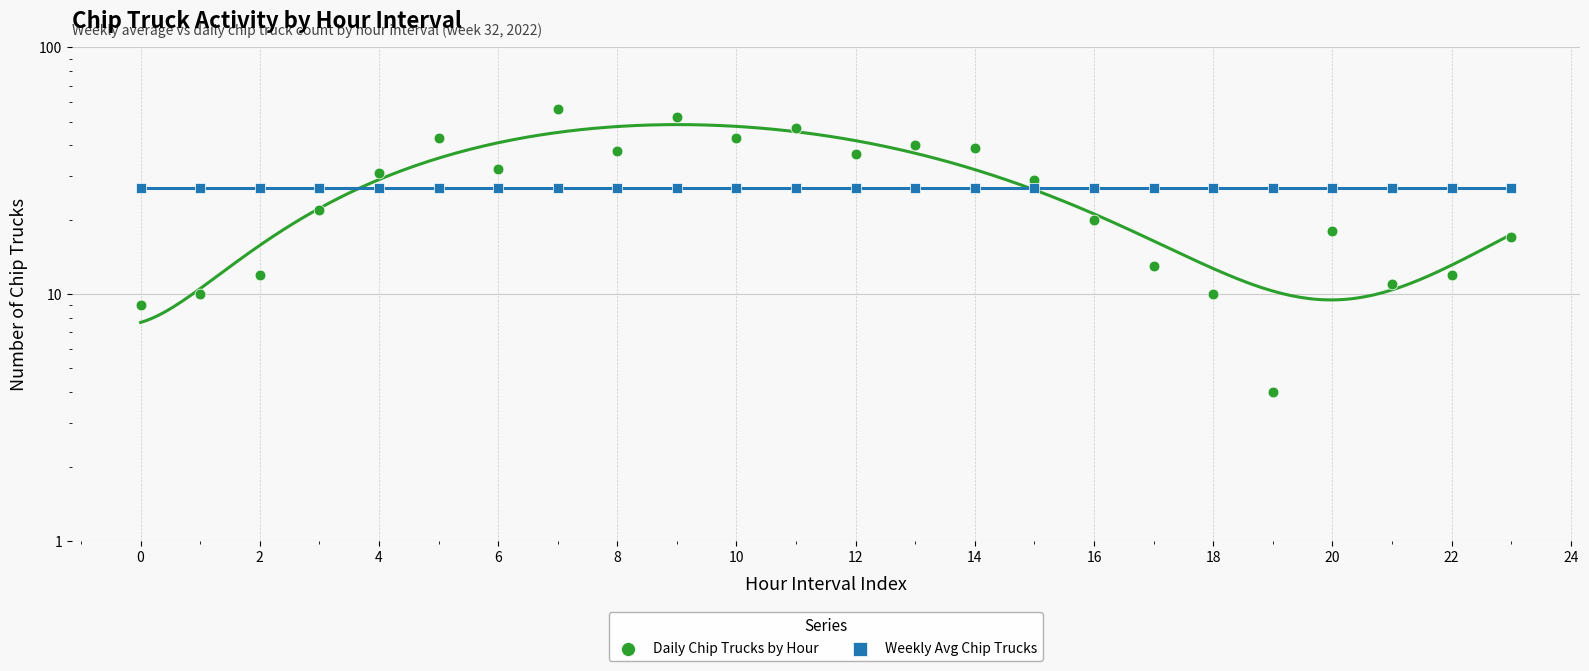

What are all the series names shown in the legend?

Daily Chip Trucks by Hour, Weekly Avg Chip Trucks